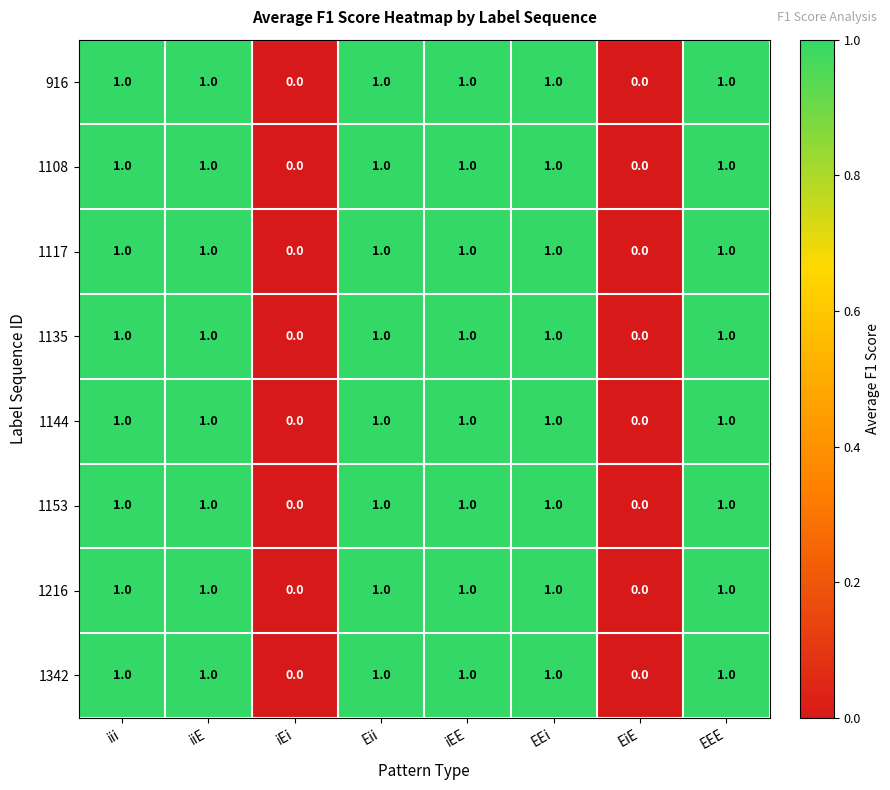

Count the 1216 values in the range 1 to 2.

6